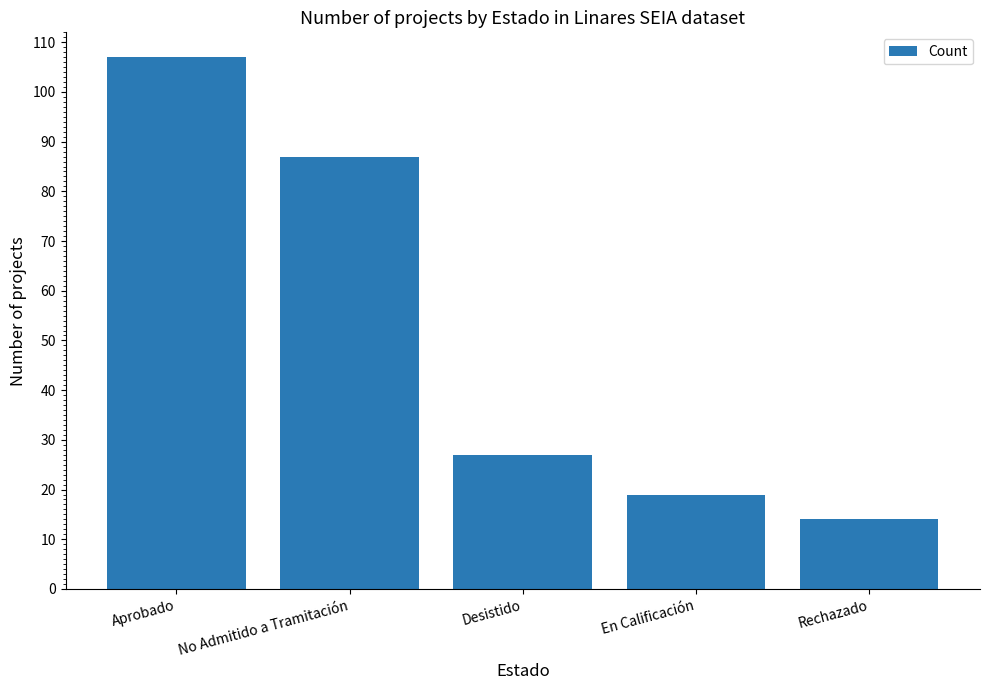

Which label corresponds to the largest value in the chart?

Aprobado